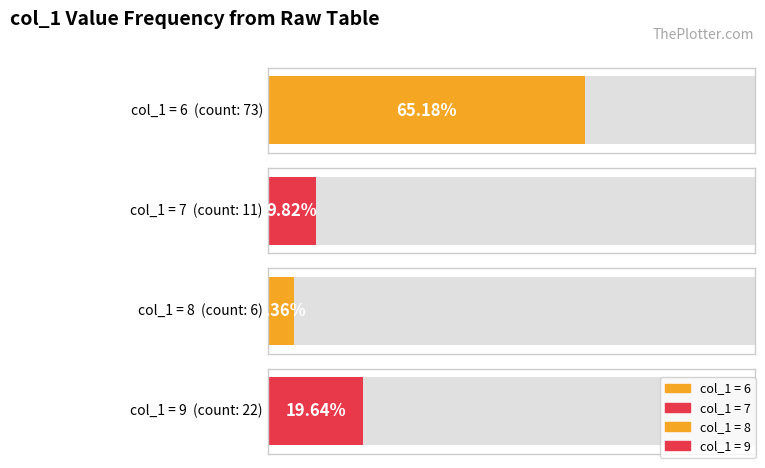

What is the value of the 2nd bar from the left?

11